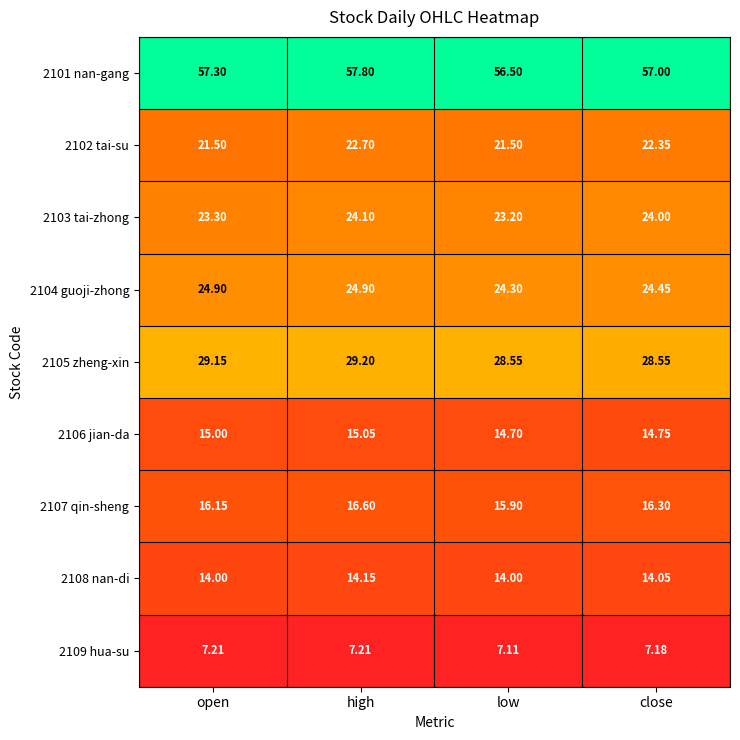

List the labels in order of 2103 tai-zhong value, smallest first.

low, open, close, high